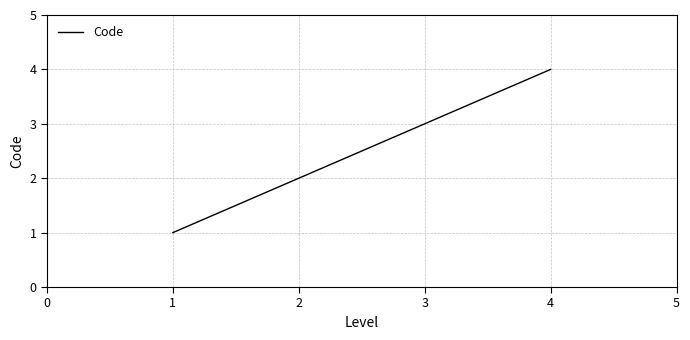

How many distinct data groups are displayed?

1